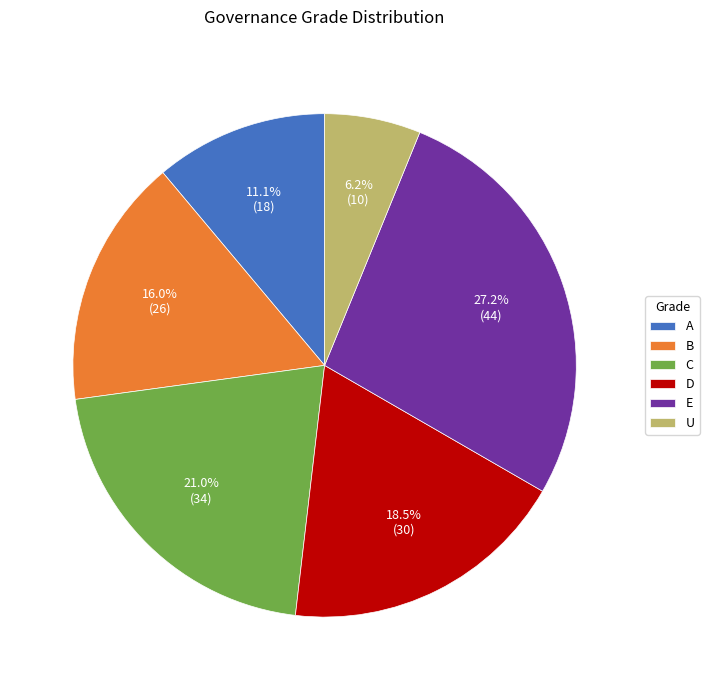

Which has a higher value, D or C?

C